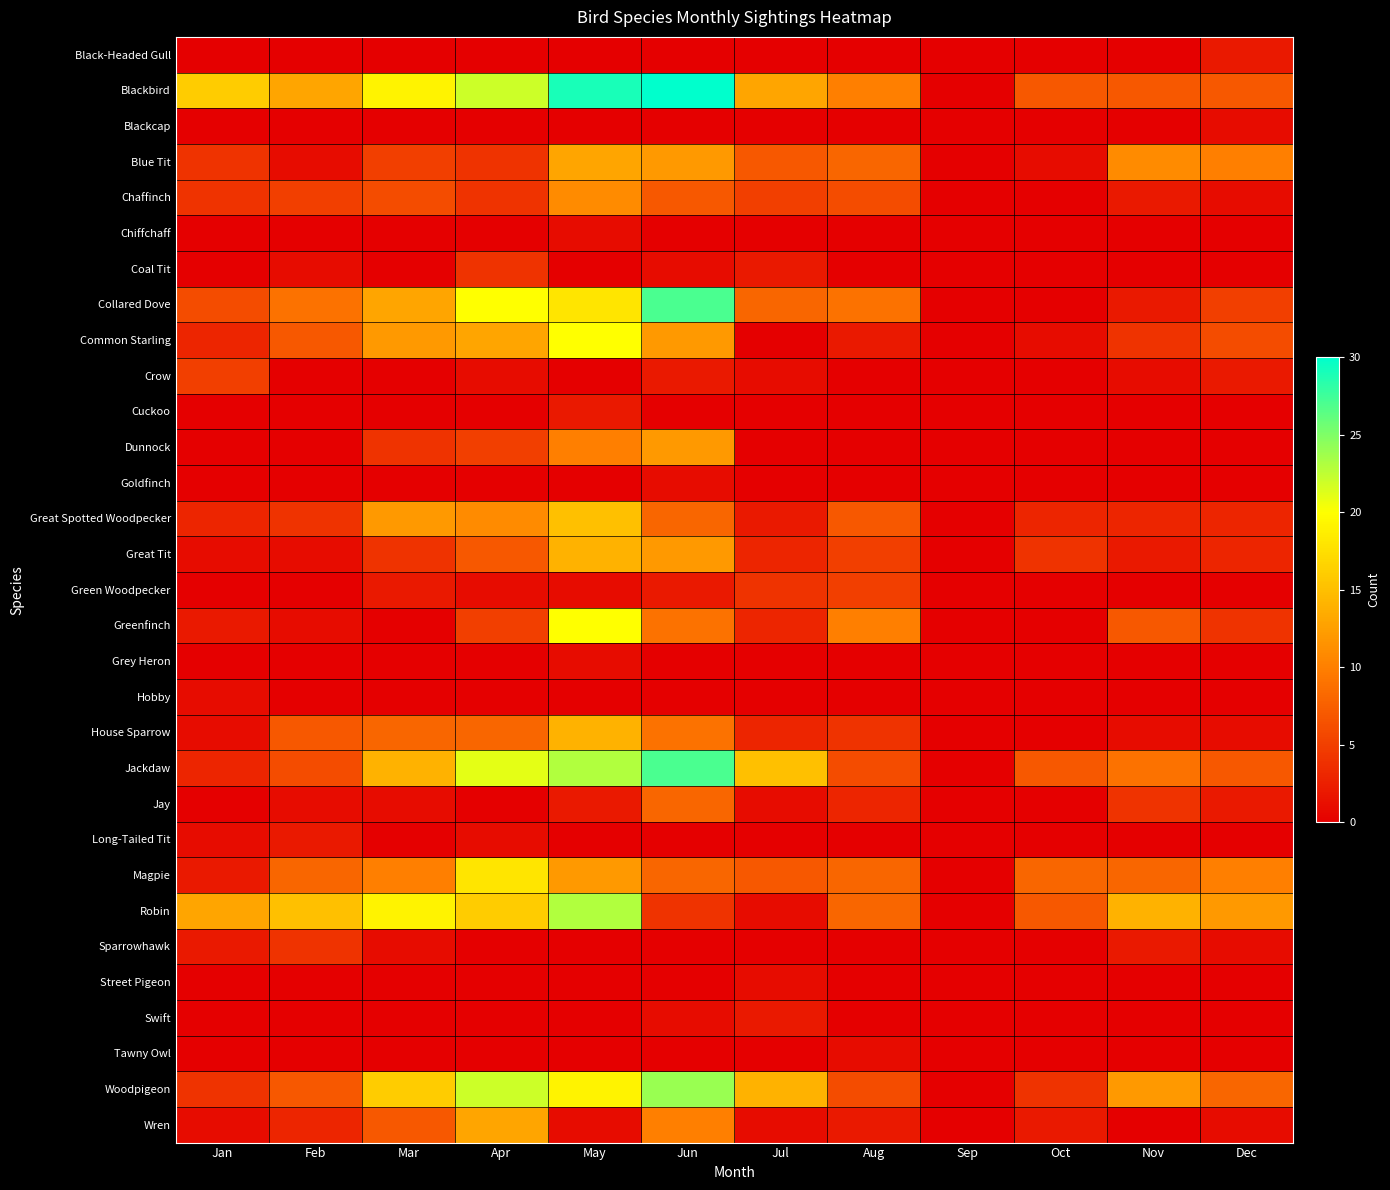

Reading left to right, what are all the values shown in this chart?

Black-Headed Gull: Jan=0	Feb=0	Mar=0	Apr=0	May=0	Jun=0	Jul=0	Aug=0	Sep=0	Oct=0	Nov=0	Dec=2
Blackbird: Jan=16	Feb=13	Mar=19	Apr=22	May=29	Jun=30	Jul=13	Aug=10	Sep=0	Oct=7	Nov=7	Dec=7
Blackcap: Jan=0	Feb=0	Mar=0	Apr=0	May=0	Jun=0	Jul=0	Aug=0	Sep=0	Oct=0	Nov=0	Dec=1
Blue Tit: Jan=4	Feb=1	Mar=5	Apr=4	May=13	Jun=12	Jul=7	Aug=8	Sep=0	Oct=1	Nov=11	Dec=10
Chaffinch: Jan=4	Feb=5	Mar=6	Apr=4	May=11	Jun=7	Jul=5	Aug=6	Sep=0	Oct=0	Nov=2	Dec=1
Chiffchaff: Jan=0	Feb=0	Mar=0	Apr=0	May=1	Jun=0	Jul=0	Aug=0	Sep=0	Oct=0	Nov=0	Dec=0
Coal Tit: Jan=0	Feb=1	Mar=0	Apr=4	May=0	Jun=1	Jul=2	Aug=0	Sep=0	Oct=0	Nov=0	Dec=0
Collared Dove: Jan=6	Feb=9	Mar=13	Apr=20	May=18	Jun=27	Jul=8	Aug=9	Sep=0	Oct=0	Nov=2	Dec=5
Common Starling: Jan=3	Feb=7	Mar=12	Apr=13	May=20	Jun=12	Jul=0	Aug=2	Sep=0	Oct=1	Nov=4	Dec=6
Crow: Jan=5	Feb=0	Mar=0	Apr=1	May=0	Jun=2	Jul=1	Aug=0	Sep=0	Oct=0	Nov=1	Dec=2
Cuckoo: Jan=0	Feb=0	Mar=0	Apr=0	May=2	Jun=0	Jul=0	Aug=0	Sep=0	Oct=0	Nov=0	Dec=0
Dunnock: Jan=0	Feb=0	Mar=4	Apr=5	May=10	Jun=12	Jul=0	Aug=0	Sep=0	Oct=0	Nov=0	Dec=0
Goldfinch: Jan=0	Feb=0	Mar=0	Apr=0	May=0	Jun=1	Jul=0	Aug=0	Sep=0	Oct=0	Nov=0	Dec=0
Great Spotted Woodpecker: Jan=3	Feb=4	Mar=12	Apr=11	May=15	Jun=8	Jul=2	Aug=7	Sep=0	Oct=3	Nov=3	Dec=3
Great Tit: Jan=1	Feb=1	Mar=4	Apr=7	May=14	Jun=12	Jul=3	Aug=5	Sep=0	Oct=4	Nov=2	Dec=3
Green Woodpecker: Jan=0	Feb=0	Mar=2	Apr=1	May=1	Jun=2	Jul=4	Aug=5	Sep=0	Oct=0	Nov=0	Dec=0
Greenfinch: Jan=2	Feb=1	Mar=0	Apr=5	May=20	Jun=9	Jul=3	Aug=10	Sep=0	Oct=0	Nov=7	Dec=4
Grey Heron: Jan=0	Feb=0	Mar=0	Apr=0	May=1	Jun=0	Jul=0	Aug=0	Sep=0	Oct=0	Nov=0	Dec=0
Hobby: Jan=1	Feb=0	Mar=0	Apr=0	May=0	Jun=0	Jul=0	Aug=0	Sep=0	Oct=0	Nov=0	Dec=0
House Sparrow: Jan=1	Feb=7	Mar=8	Apr=8	May=14	Jun=9	Jul=3	Aug=4	Sep=0	Oct=0	Nov=1	Dec=1
Jackdaw: Jan=3	Feb=6	Mar=14	Apr=21	May=23	Jun=27	Jul=15	Aug=6	Sep=0	Oct=7	Nov=9	Dec=7
Jay: Jan=0	Feb=1	Mar=1	Apr=0	May=2	Jun=8	Jul=1	Aug=3	Sep=0	Oct=0	Nov=4	Dec=2
Long-Tailed Tit: Jan=1	Feb=2	Mar=0	Apr=1	May=0	Jun=0	Jul=0	Aug=0	Sep=0	Oct=0	Nov=0	Dec=0
Magpie: Jan=2	Feb=8	Mar=10	Apr=18	May=12	Jun=8	Jul=7	Aug=8	Sep=0	Oct=8	Nov=8	Dec=10
Robin: Jan=13	Feb=15	Mar=19	Apr=16	May=23	Jun=4	Jul=1	Aug=8	Sep=0	Oct=7	Nov=14	Dec=12
Sparrowhawk: Jan=2	Feb=4	Mar=1	Apr=0	May=0	Jun=0	Jul=0	Aug=0	Sep=0	Oct=0	Nov=2	Dec=1
Street Pigeon: Jan=0	Feb=0	Mar=0	Apr=0	May=0	Jun=0	Jul=1	Aug=0	Sep=0	Oct=0	Nov=0	Dec=0
Swift: Jan=0	Feb=0	Mar=0	Apr=0	May=0	Jun=1	Jul=2	Aug=0	Sep=0	Oct=0	Nov=0	Dec=0
Tawny Owl: Jan=0	Feb=0	Mar=0	Apr=0	May=0	Jun=0	Jul=0	Aug=1	Sep=0	Oct=0	Nov=0	Dec=0
Woodpigeon: Jan=4	Feb=7	Mar=16	Apr=22	May=19	Jun=24	Jul=14	Aug=6	Sep=0	Oct=4	Nov=12	Dec=8
Wren: Jan=1	Feb=3	Mar=7	Apr=13	May=1	Jun=10	Jul=1	Aug=2	Sep=0	Oct=2	Nov=0	Dec=1